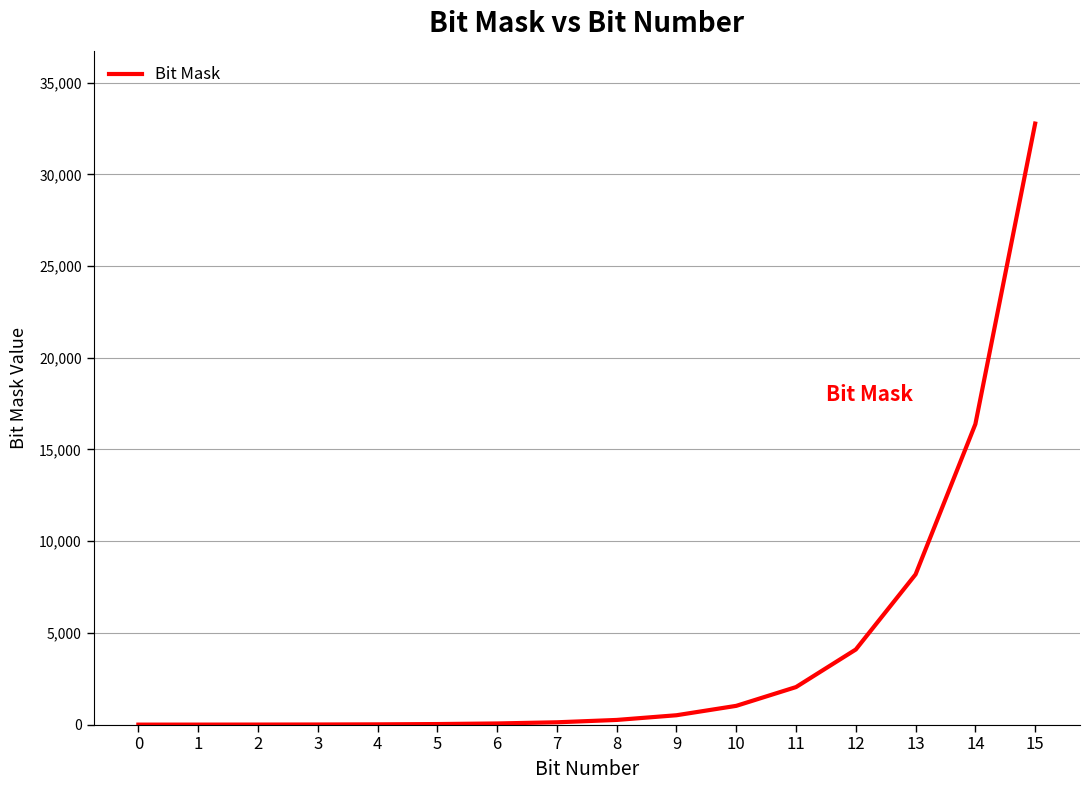

Does the chart have visible grid lines?

Yes